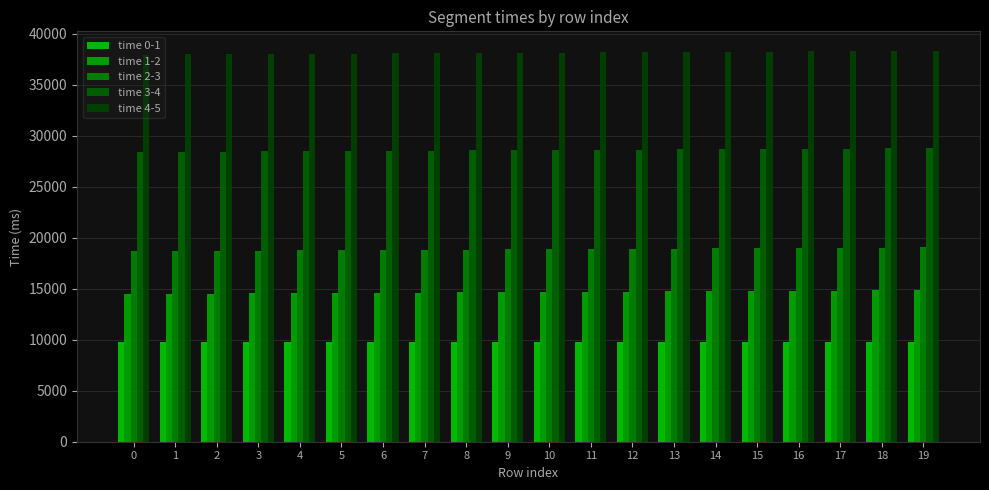

The time 0-1 series shows 9758 at 9. True or false?

True